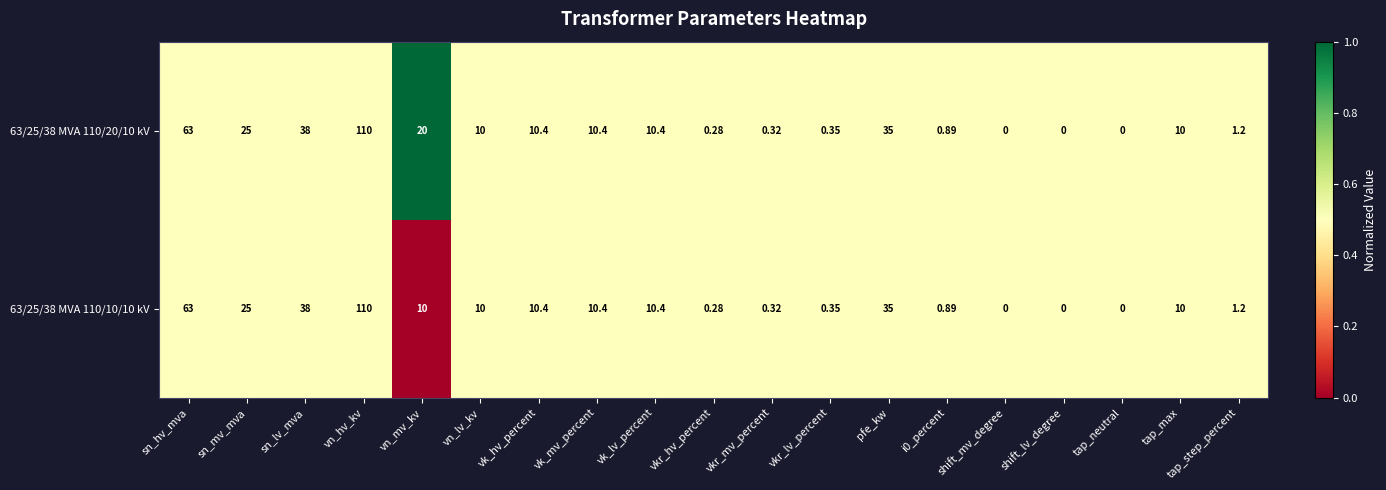

Where does the 63/25/38 MVA 110/10/10 kV series first go above 10?

sn_hv_mva